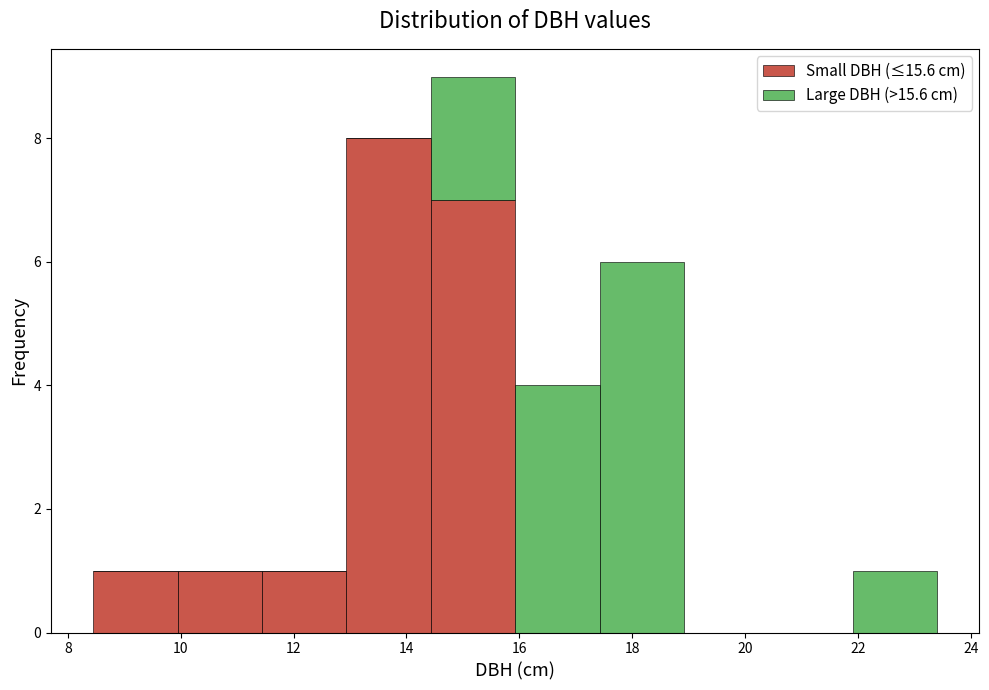

Reading left to right, list every stacked bar in this chart as the range it spans on the x-axis followed by its total height. Neither the bar edges nor the heights are printed on the chart, so give them approximately, as read against the axes.

8.4 to 10.0: 1
10.0 to 11.4: 1
11.4 to 13.0: 1
13.0 to 14.4: 8
14.4 to 16.0: 9
16.0 to 17.4: 4
17.4 to 19.0: 6
19.0 to 20.4: 0
20.4 to 22.0: 0
22.0 to 23.4: 1